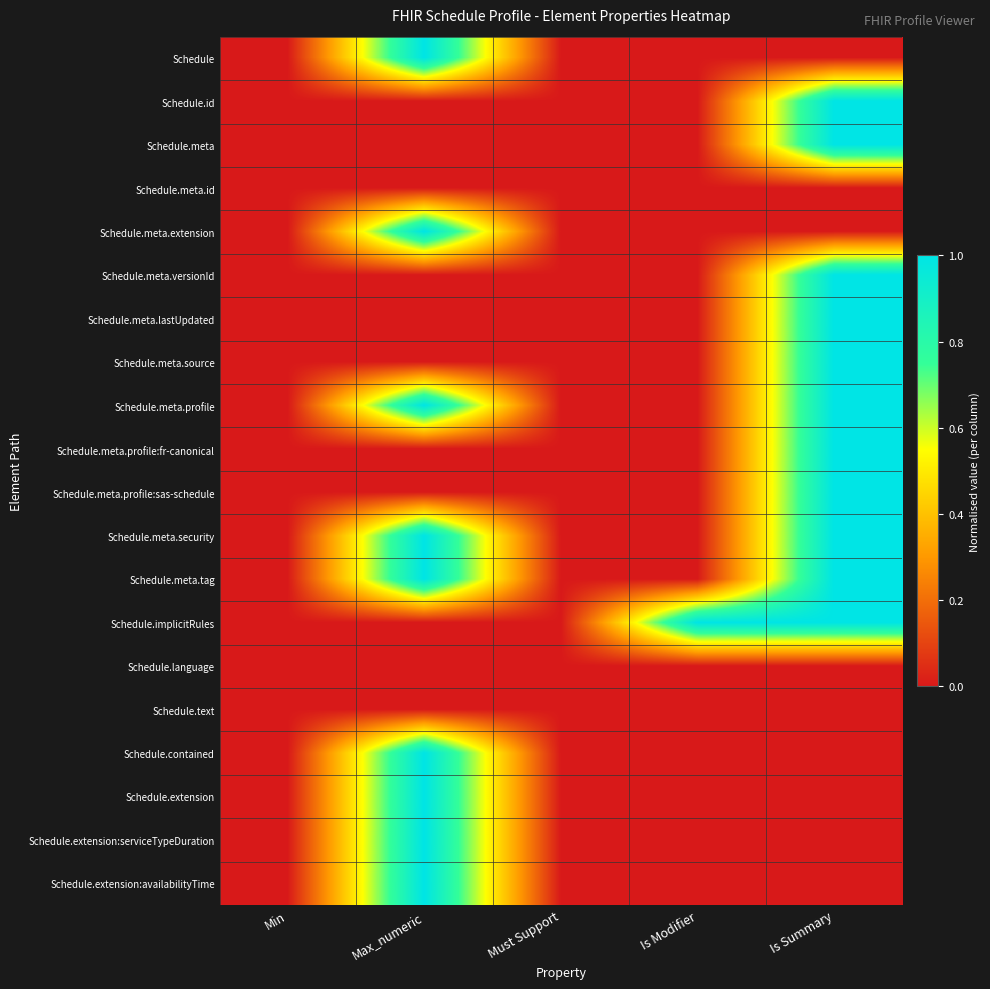

Reading left to right, transcribe all the data shown in this chart.

Schedule: Min=0	Max_numeric=1	Must Support=0	Is Modifier=0	Is Summary=0
Schedule.id: Min=0	Max_numeric=0	Must Support=0	Is Modifier=0	Is Summary=1
Schedule.meta: Min=0	Max_numeric=0	Must Support=0	Is Modifier=0	Is Summary=1
Schedule.meta.id: Min=0	Max_numeric=0	Must Support=0	Is Modifier=0	Is Summary=0
Schedule.meta.extension: Min=0	Max_numeric=1	Must Support=0	Is Modifier=0	Is Summary=0
Schedule.meta.versionId: Min=0	Max_numeric=0	Must Support=0	Is Modifier=0	Is Summary=1
Schedule.meta.lastUpdated: Min=0	Max_numeric=0	Must Support=0	Is Modifier=0	Is Summary=1
Schedule.meta.source: Min=0	Max_numeric=0	Must Support=0	Is Modifier=0	Is Summary=1
Schedule.meta.profile: Min=0	Max_numeric=1	Must Support=0	Is Modifier=0	Is Summary=1
Schedule.meta.profile:fr-canonical: Min=0	Max_numeric=0	Must Support=0	Is Modifier=0	Is Summary=1
Schedule.meta.profile:sas-schedule: Min=0	Max_numeric=0	Must Support=0	Is Modifier=0	Is Summary=1
Schedule.meta.security: Min=0	Max_numeric=1	Must Support=0	Is Modifier=0	Is Summary=1
Schedule.meta.tag: Min=0	Max_numeric=1	Must Support=0	Is Modifier=0	Is Summary=1
Schedule.implicitRules: Min=0	Max_numeric=0	Must Support=0	Is Modifier=1	Is Summary=1
Schedule.language: Min=0	Max_numeric=0	Must Support=0	Is Modifier=0	Is Summary=0
Schedule.text: Min=0	Max_numeric=0	Must Support=0	Is Modifier=0	Is Summary=0
Schedule.contained: Min=0	Max_numeric=1	Must Support=0	Is Modifier=0	Is Summary=0
Schedule.extension: Min=0	Max_numeric=1	Must Support=0	Is Modifier=0	Is Summary=0
Schedule.extension:serviceTypeDuration: Min=0	Max_numeric=1	Must Support=0	Is Modifier=0	Is Summary=0
Schedule.extension:availabilityTime: Min=0	Max_numeric=1	Must Support=0	Is Modifier=0	Is Summary=0